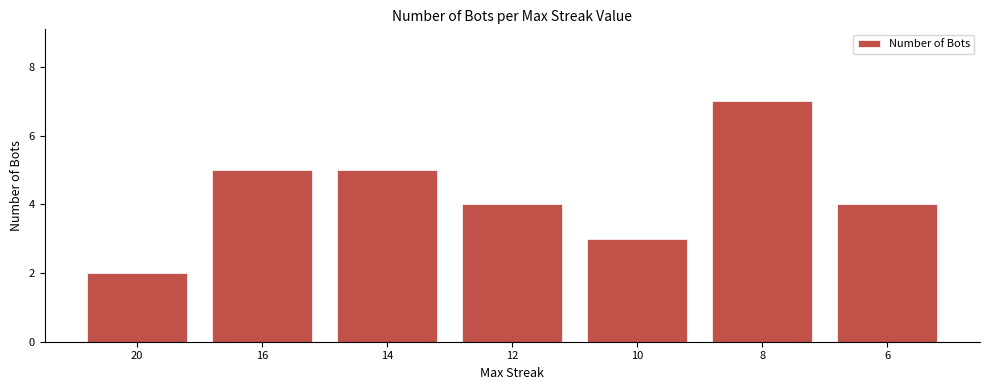

What is the difference between the values at 14 and 10?

2